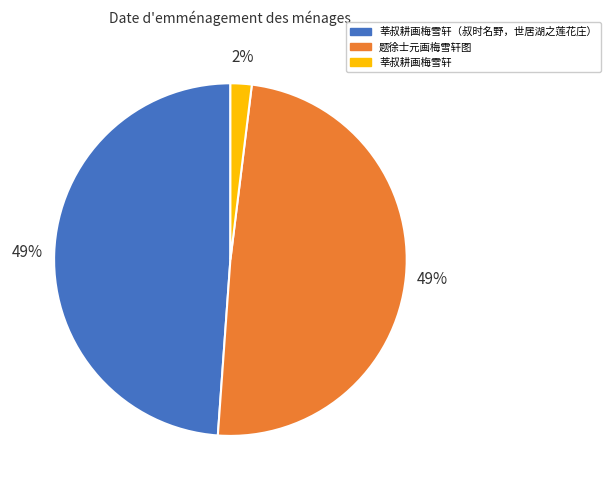

True or false: 莘叔耕画梅雪轩（叔时名野，世居湖之莲花庄） accounts for 34% of the total.

False